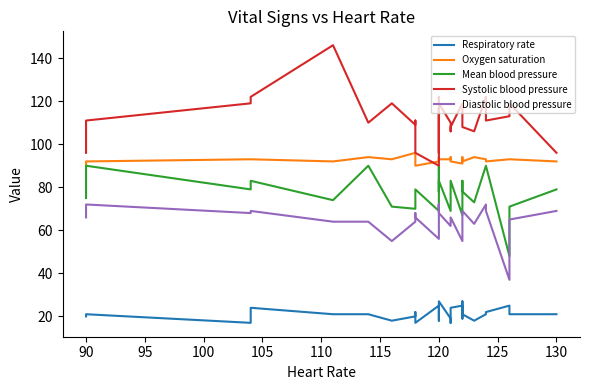

How many data points does each series have?

30